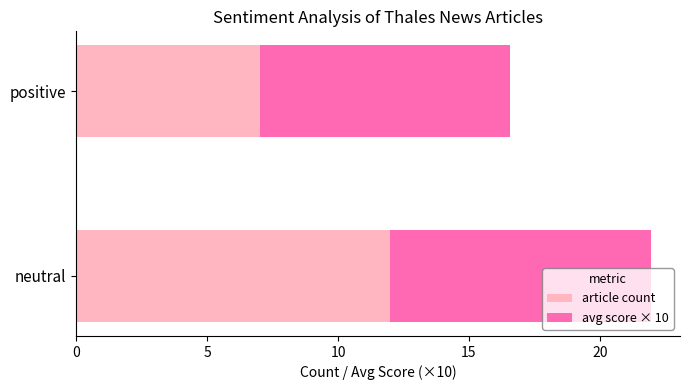

What is the difference between the maximum and minimum values in the article count series?

5.0